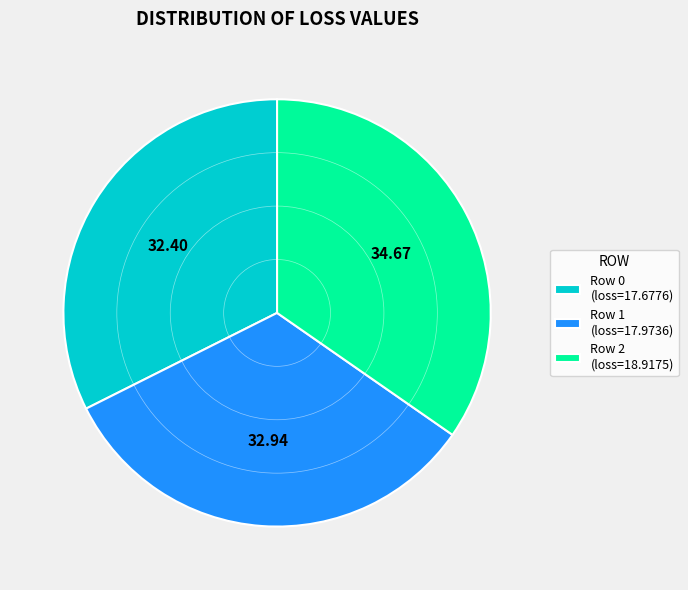

Does Row 0 (loss=17.6776) represent more than half of the total?

No